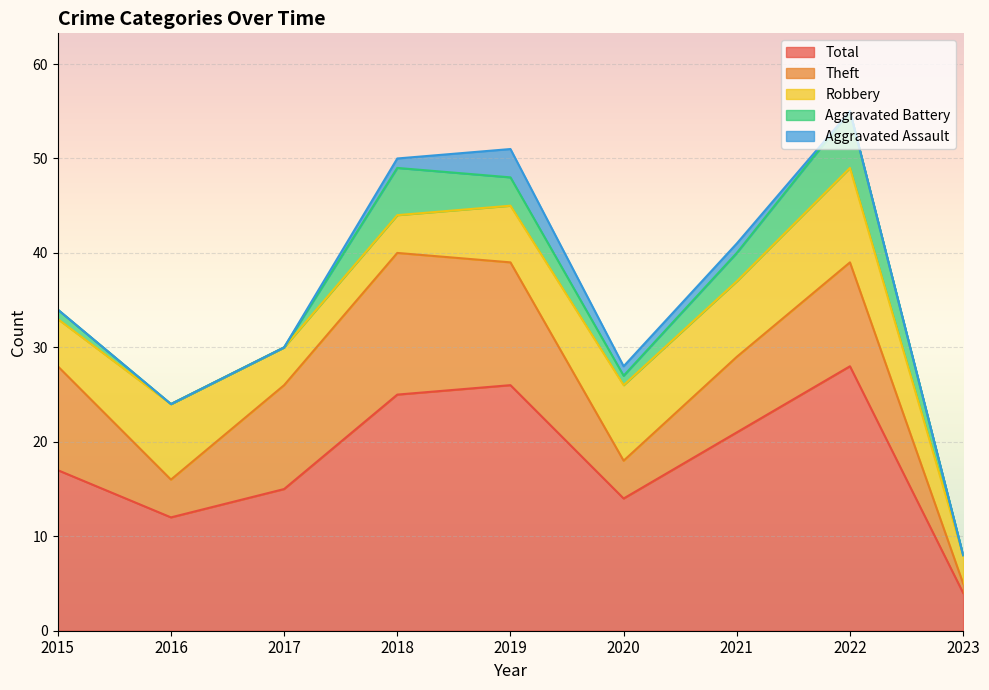

True or false: Robbery has a value of 3 at 2017.

False